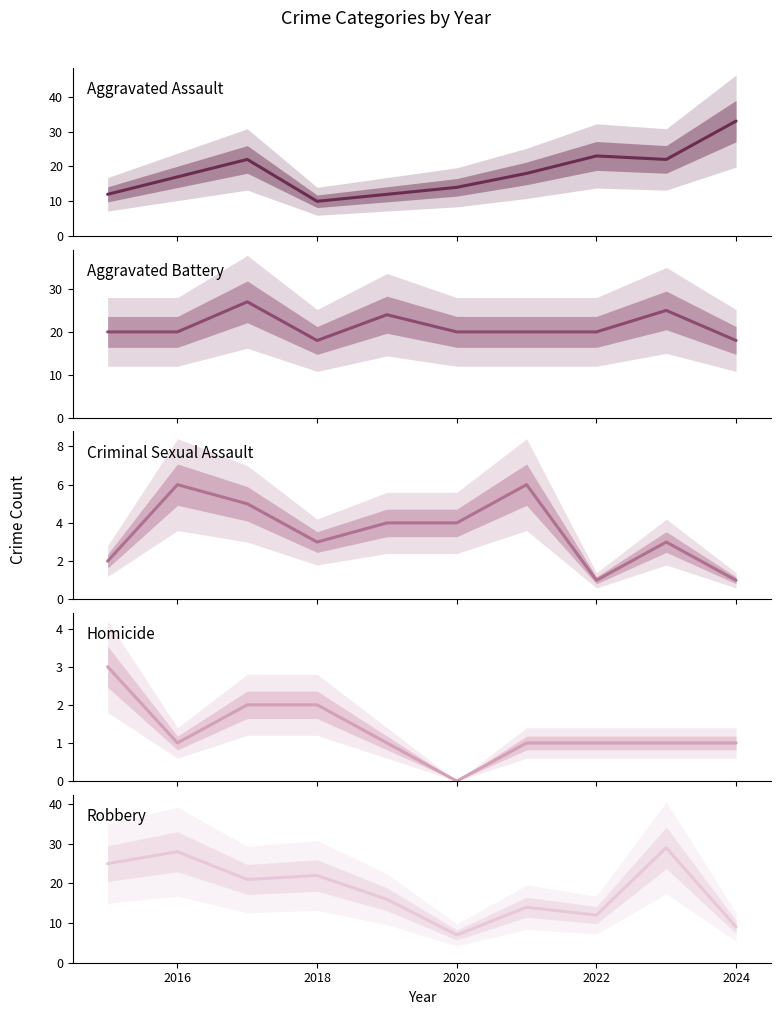

What are all the series names shown in the legend?

Aggravated Assault, Aggravated Battery, Criminal Sexual Assault, Homicide, Robbery